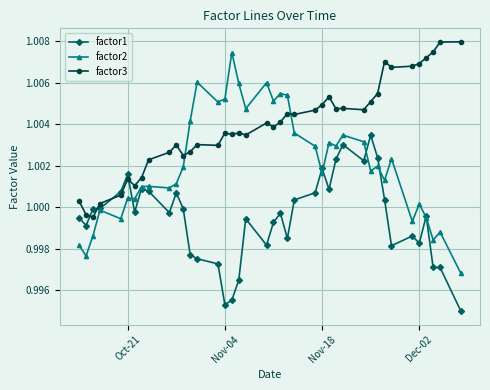

List the series in order of their peak value, highest first.

factor3, factor2, factor1